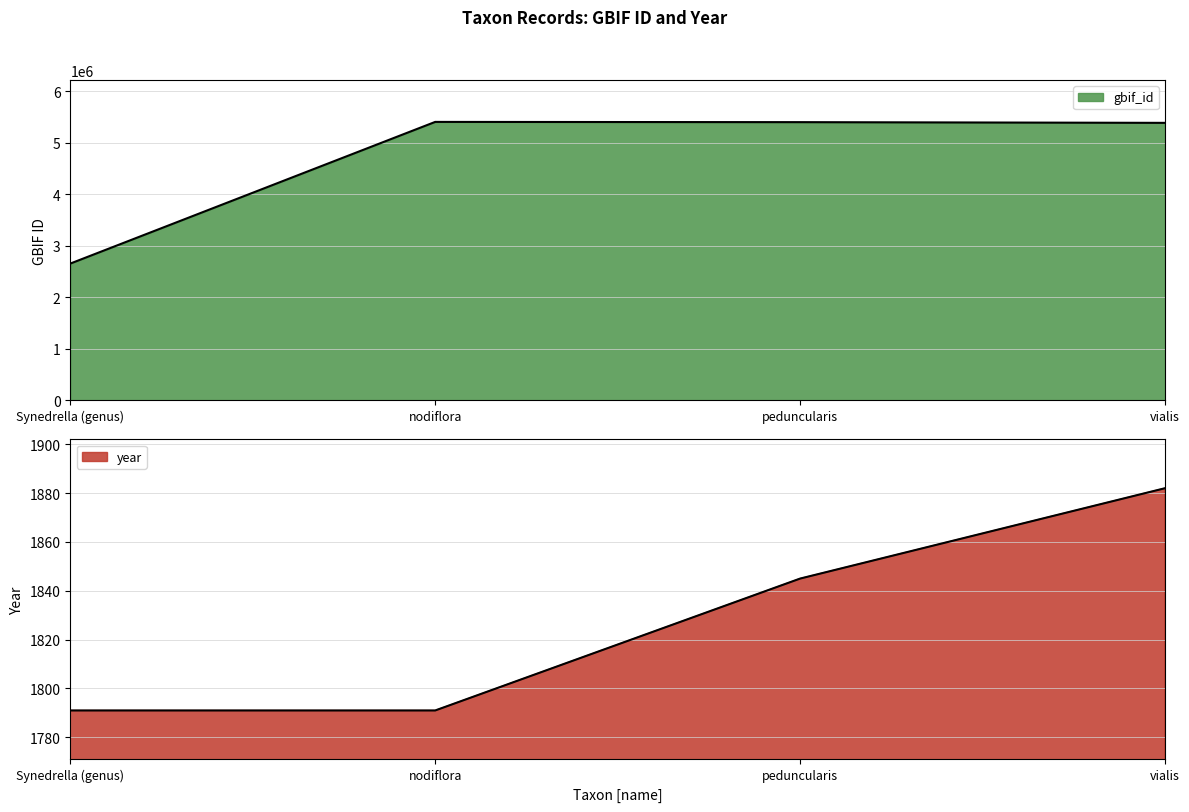

The gbif_id series shows 7379875 at nodiflora. True or false?

False